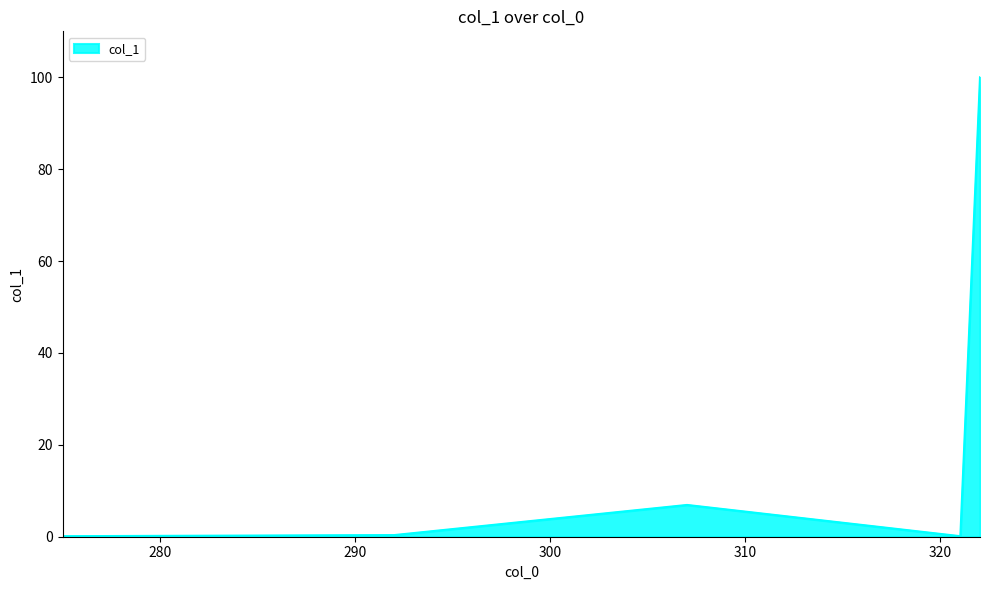

What is the greatest value displayed?

100.0